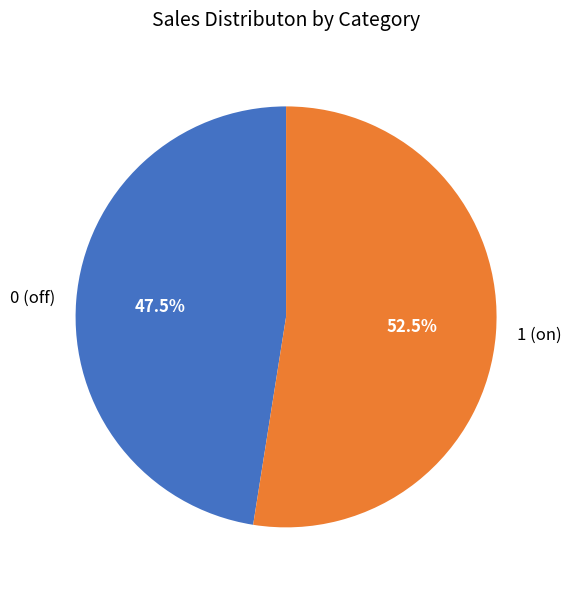

Rank the categories by value from lowest to highest.

0 (off), 1 (on)